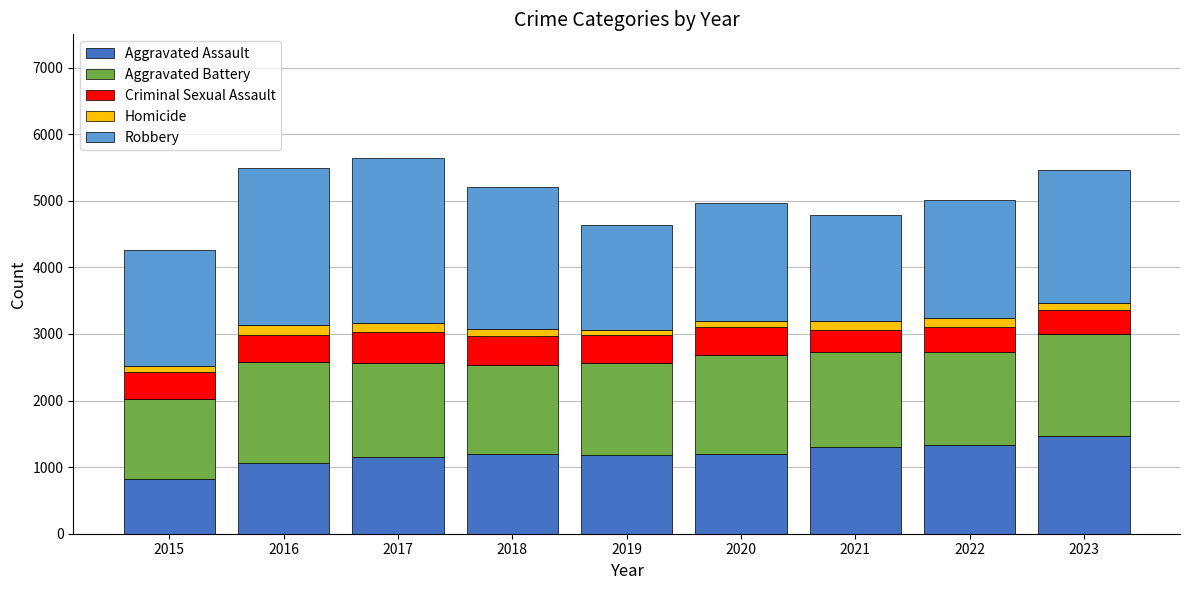

Are the bars horizontal?

No